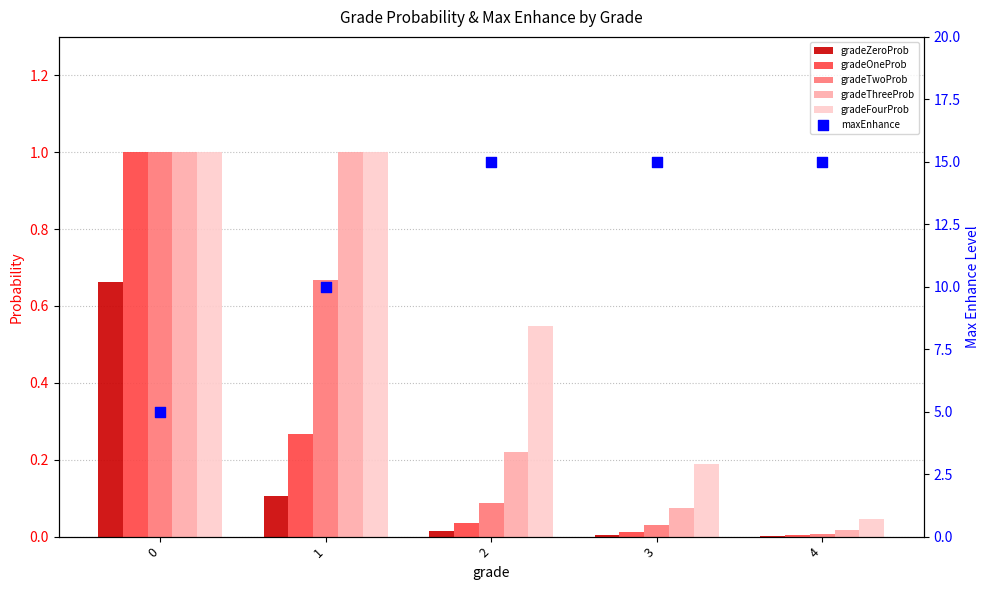

Which series has the largest Y range (max minus min)?

maxEnhance